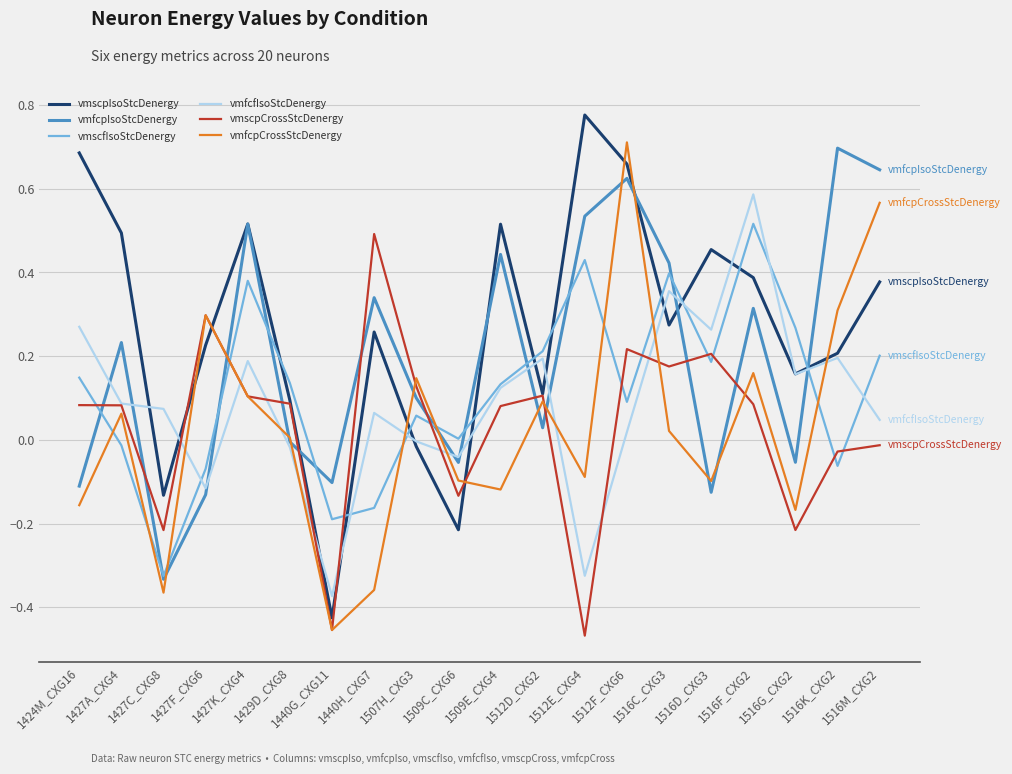

Where is the first local minimum for vmscfIsoStcDenergy?

1427C_CXG8